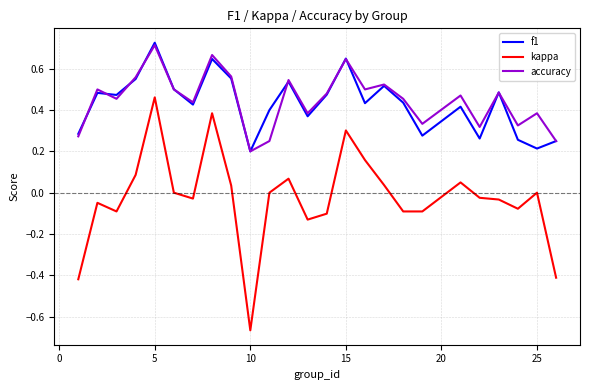

Which series has the widest spread of values?

kappa